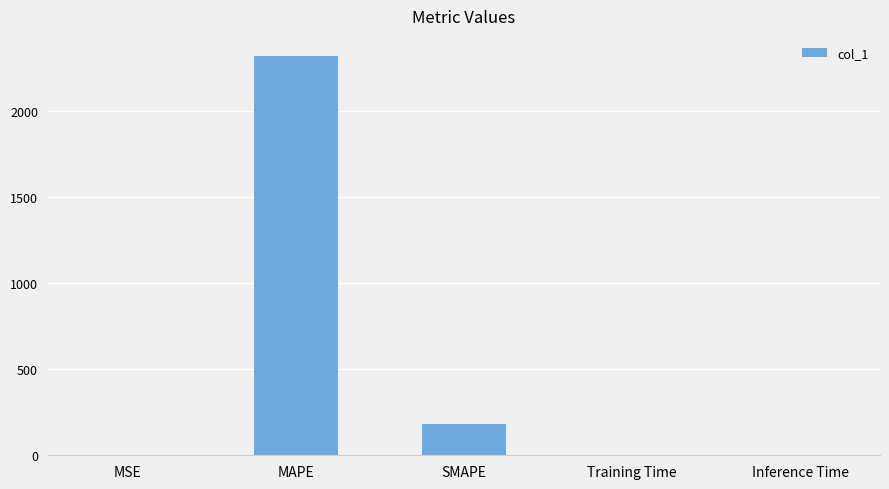

What is the sum of all values?

2505.6